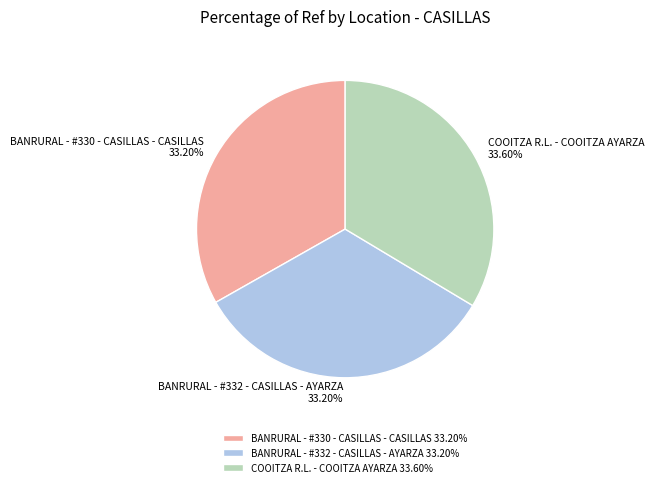

Is the sum of COOITZA R.L. - COOITZA AYARZA and BANRURAL - #330 - CASILLAS - CASILLAS greater than half?

Yes